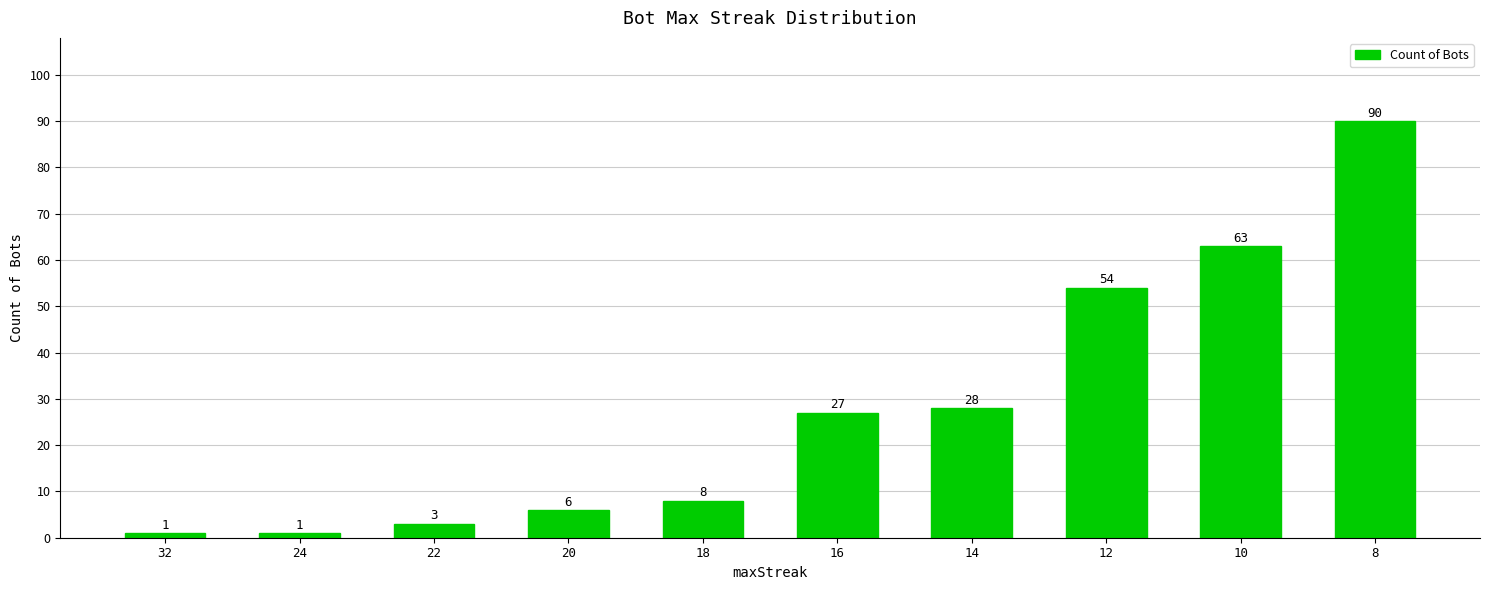

The value at 24 is 1. True or false?

True